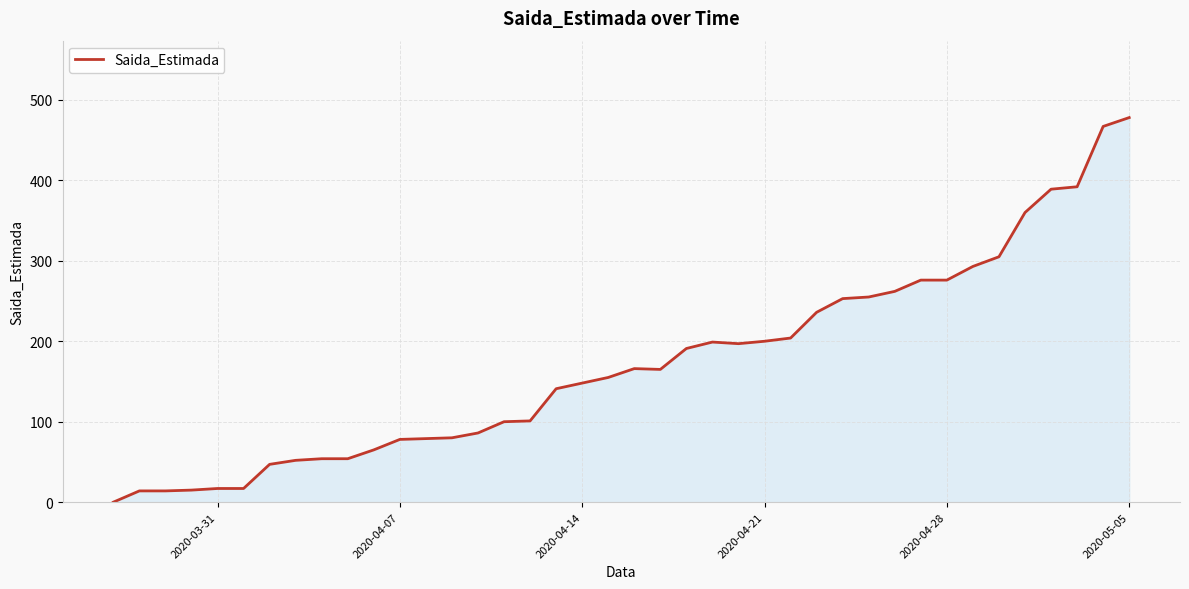

What is the greatest value displayed?

478